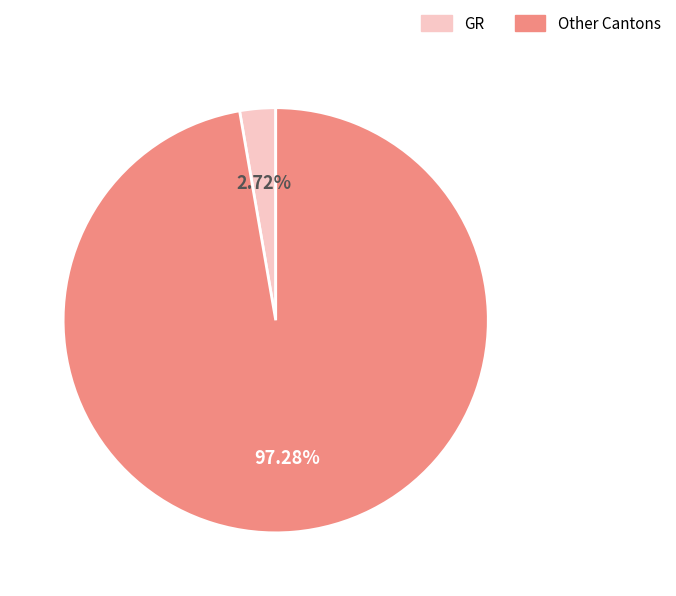

Is there a majority slice in this chart?

Yes